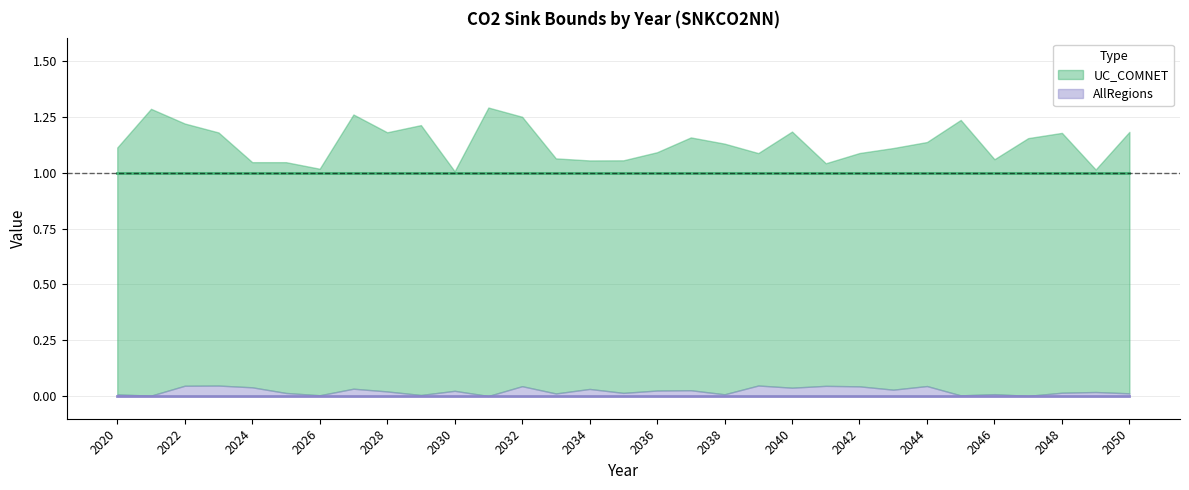

True or false: AllRegions has a value of 0.0 at 2038.

True